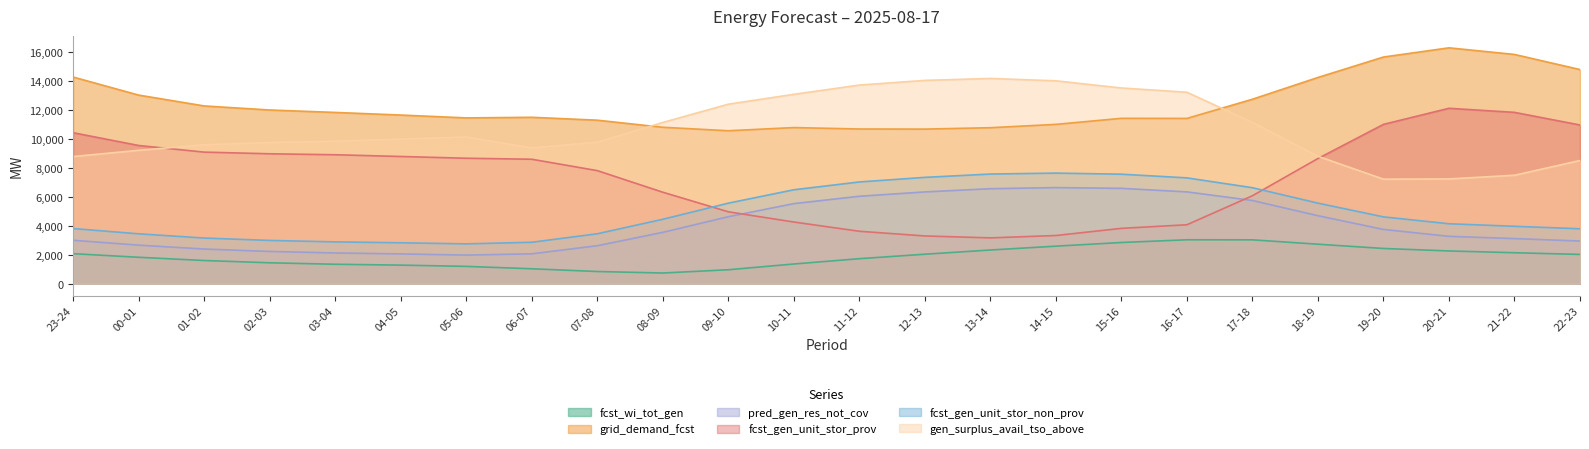

Which series has the largest range (max minus min)?

fcst_gen_unit_stor_prov